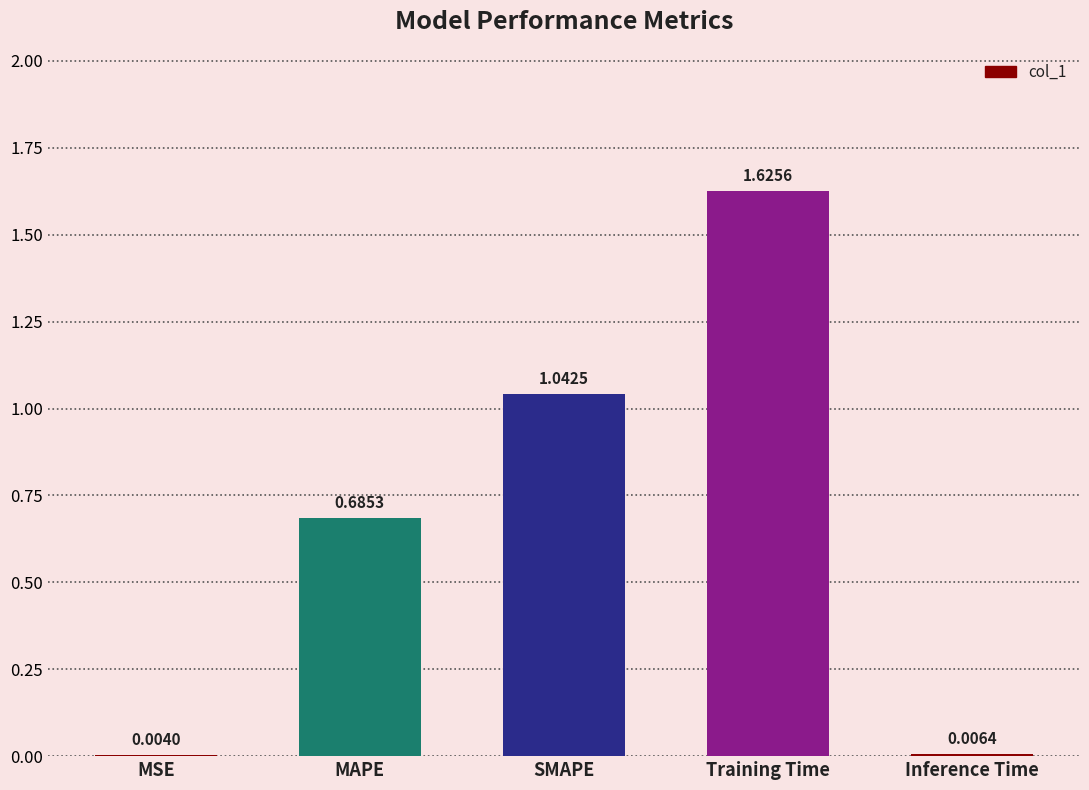

What is the change in value from MSE to SMAPE?

+1.0